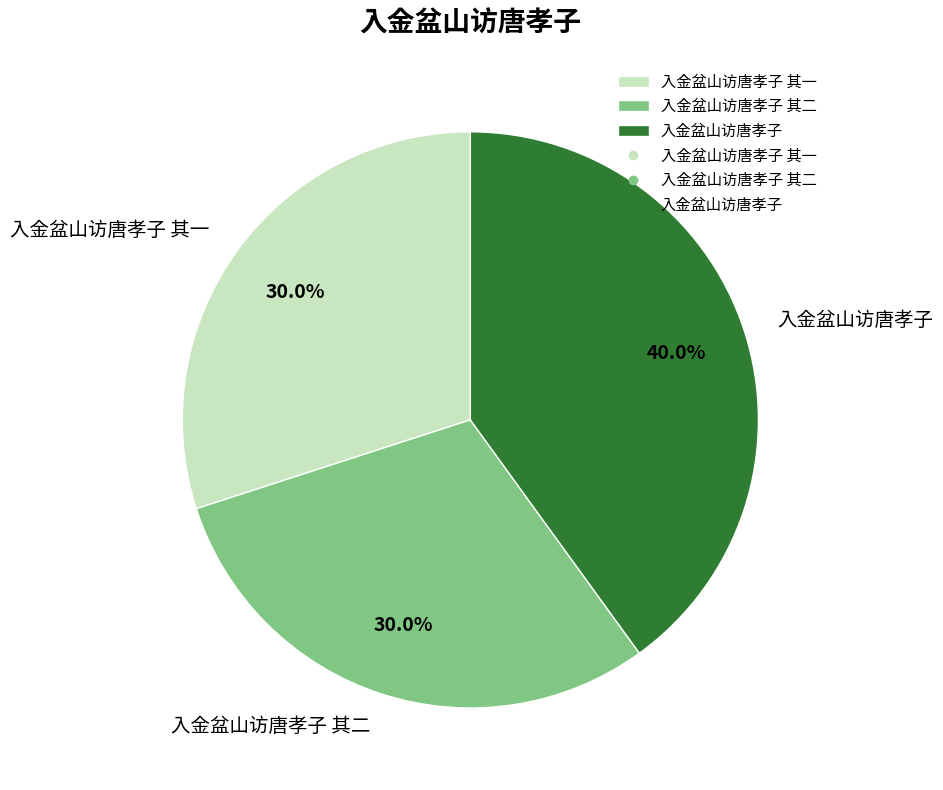

Which category has the biggest portion of the pie?

入金盆山访唐孝子